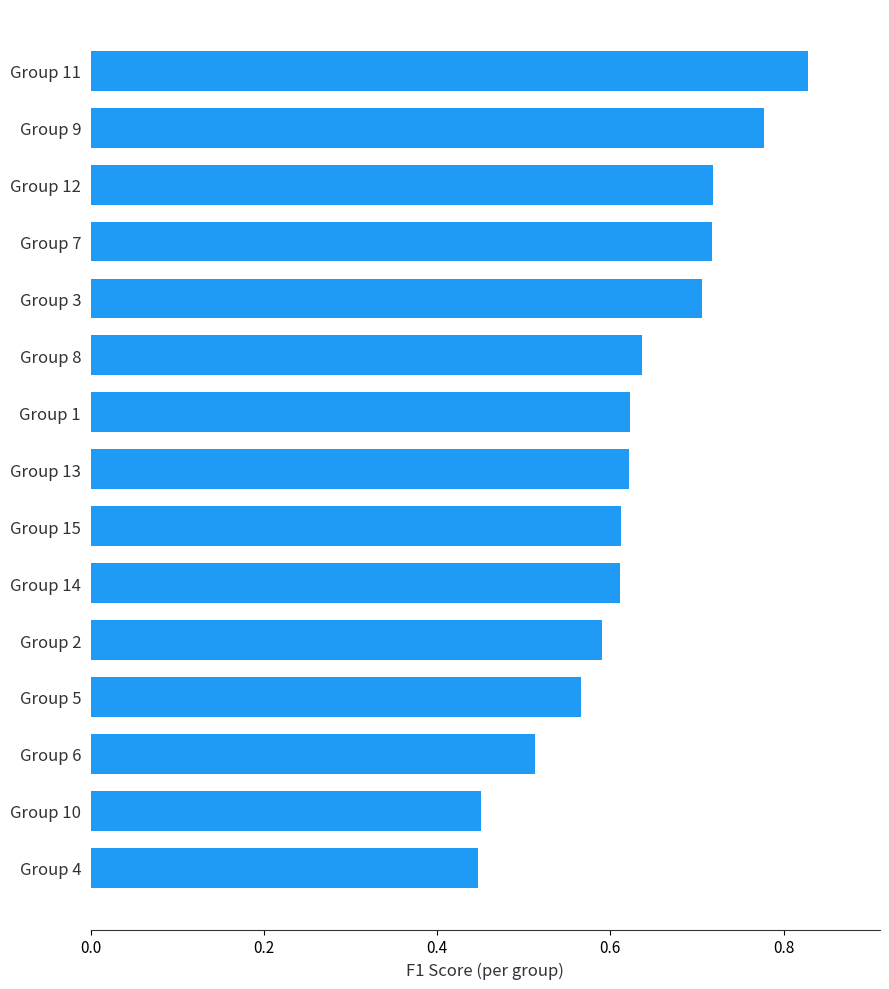

How many distinct data groups are displayed?

1